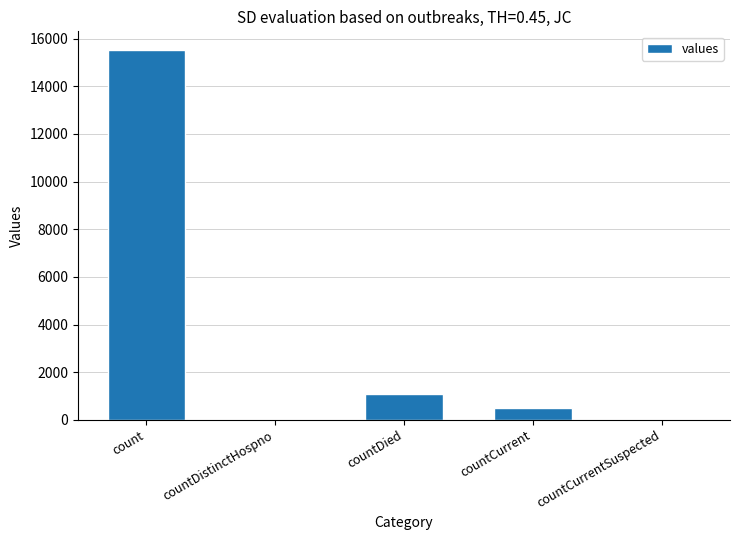

Between countDistinctHospno and countCurrent, which is larger?

countCurrent